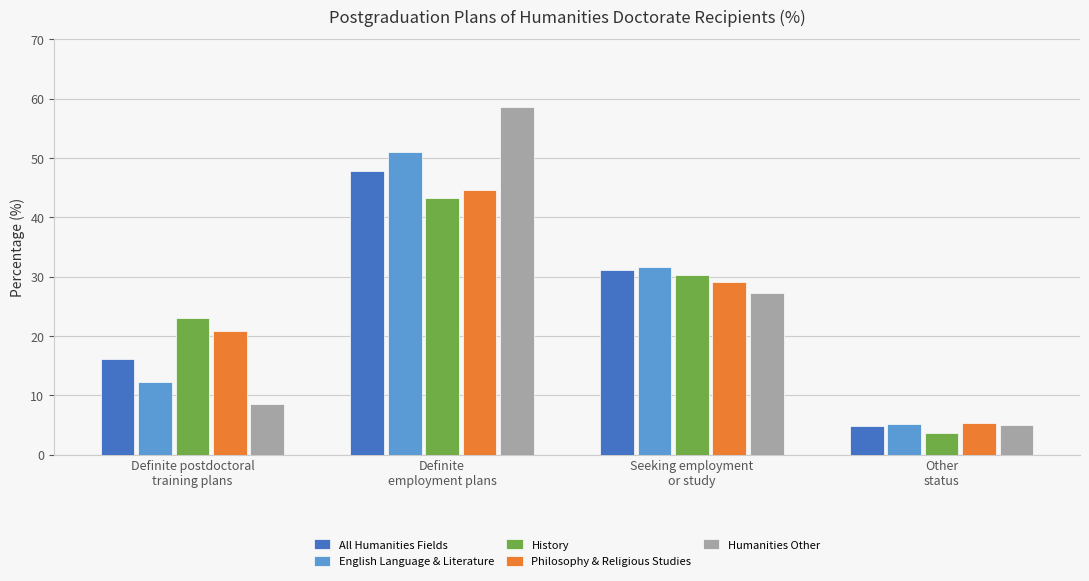

What position from the right is Seeking employment
or study?

2